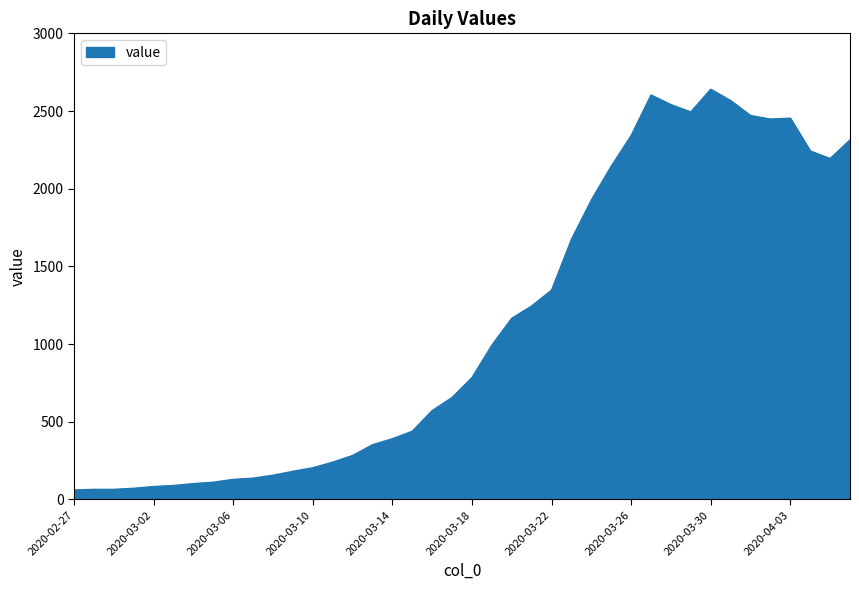

What is the smallest value displayed?

61